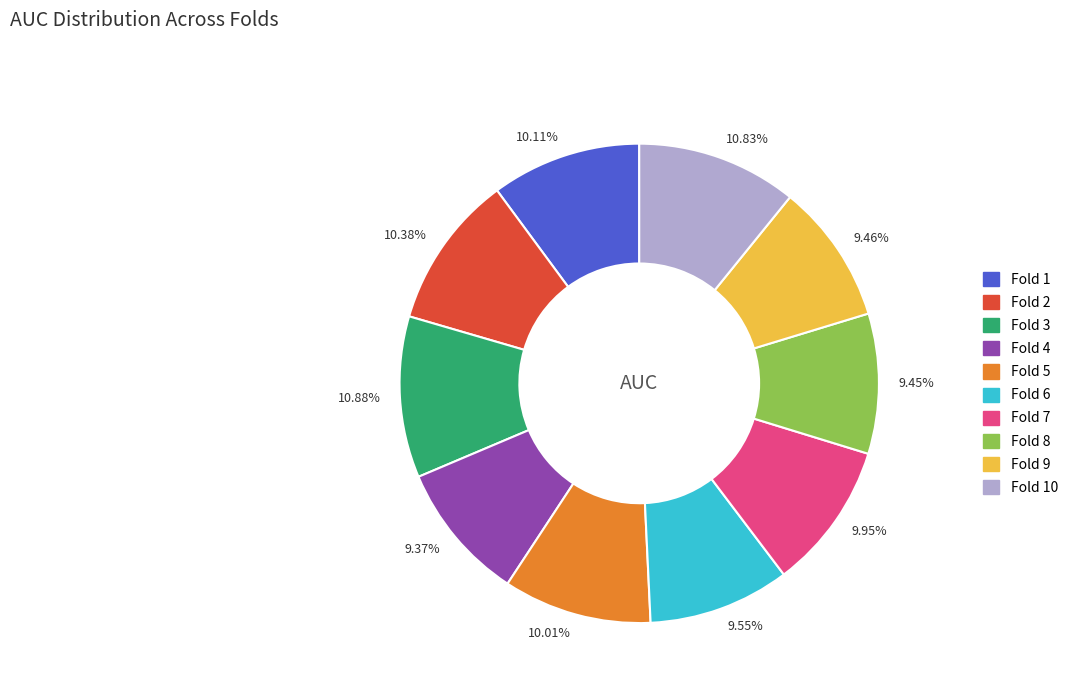

Count the number of slices in the pie.

10